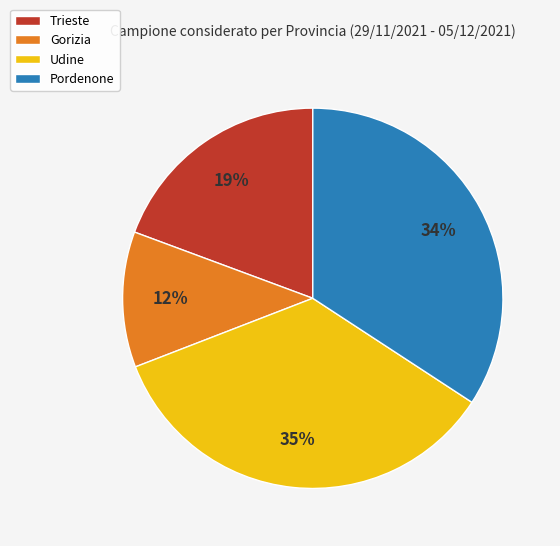

Approximately how many times larger is the value at Udine compared to Trieste?

1.8